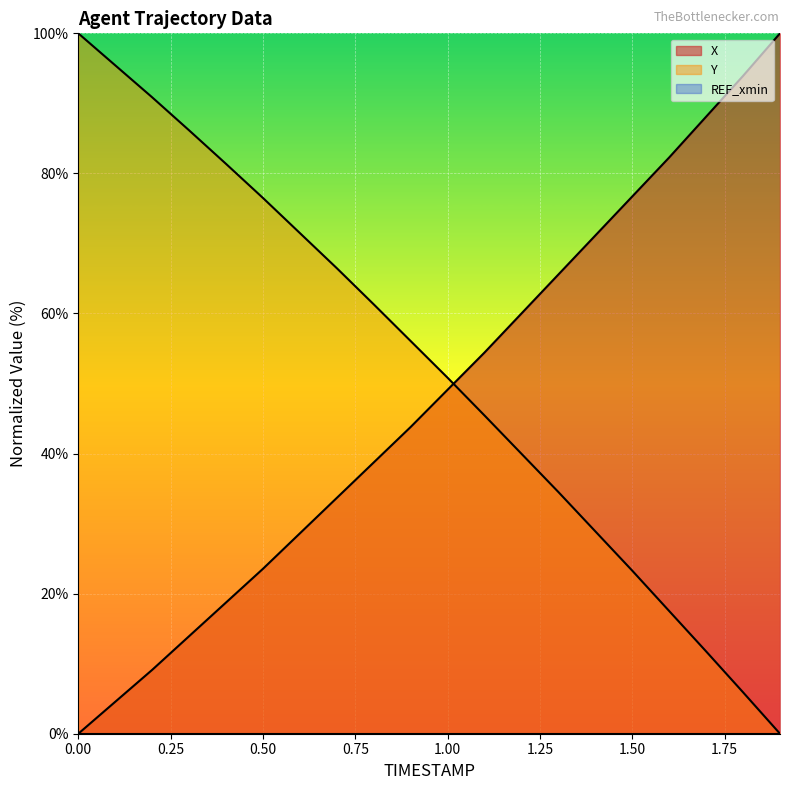

Between which two adjacent categories do X and Y first intersect?

1.0 and 1.1